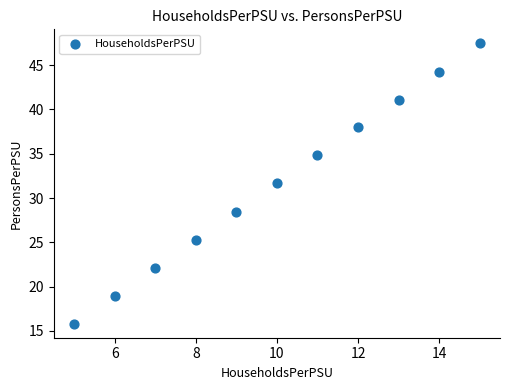

What is the average X value?

10.0